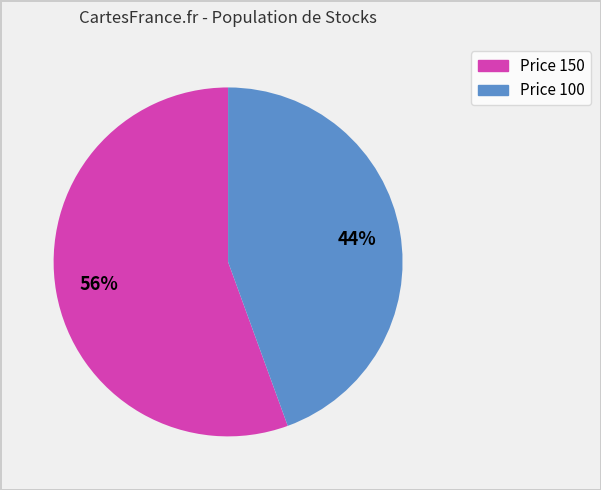

Is there a majority slice in this chart?

Yes